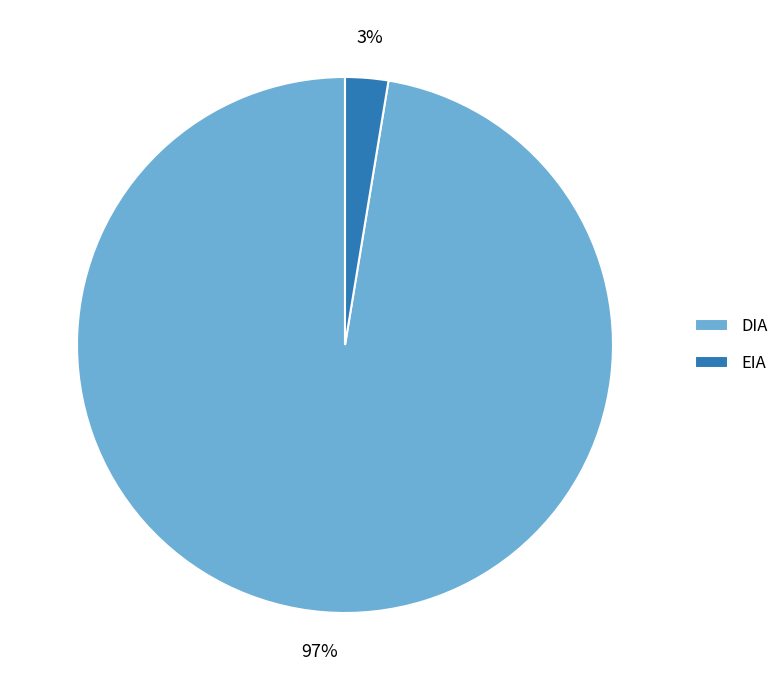

Which slice is the largest?

DIA